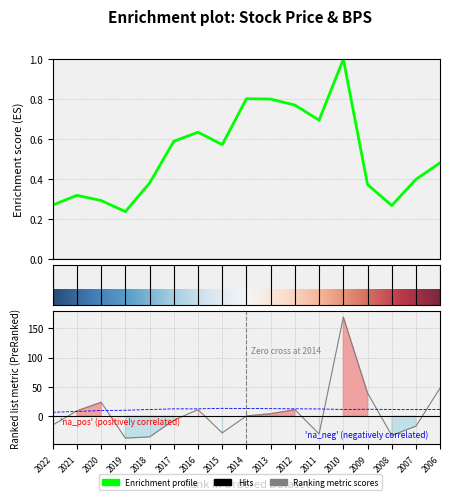

Which category has the highest value across all series?

2010